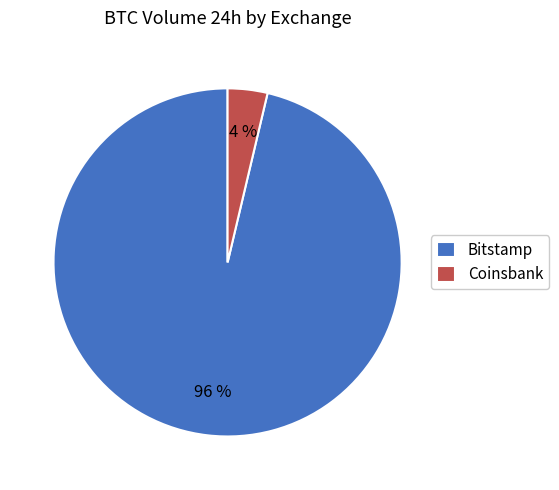

To the nearest percent, what percentage of the pie is Bitstamp?

96%